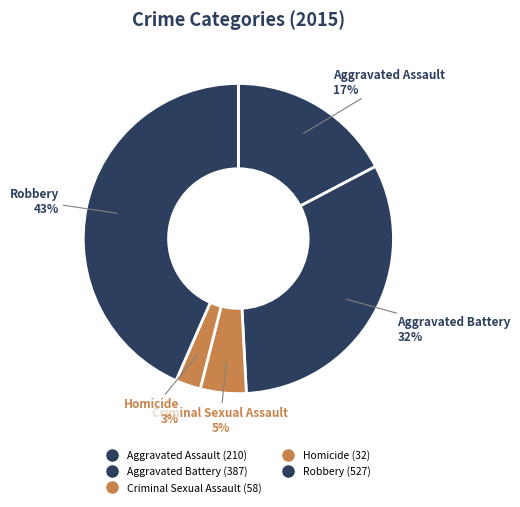

Which category has the smallest portion of the pie?

Homicide